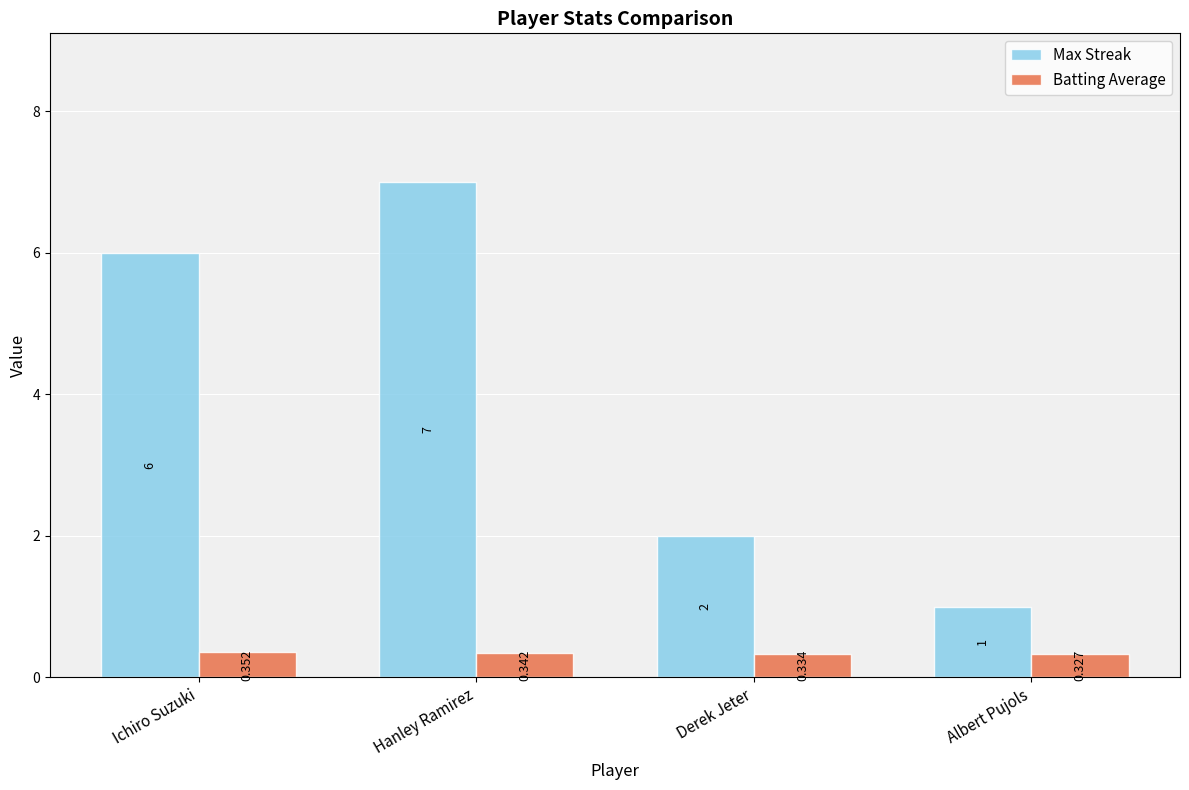

Which category has the highest value in the Batting Average series?

Ichiro Suzuki